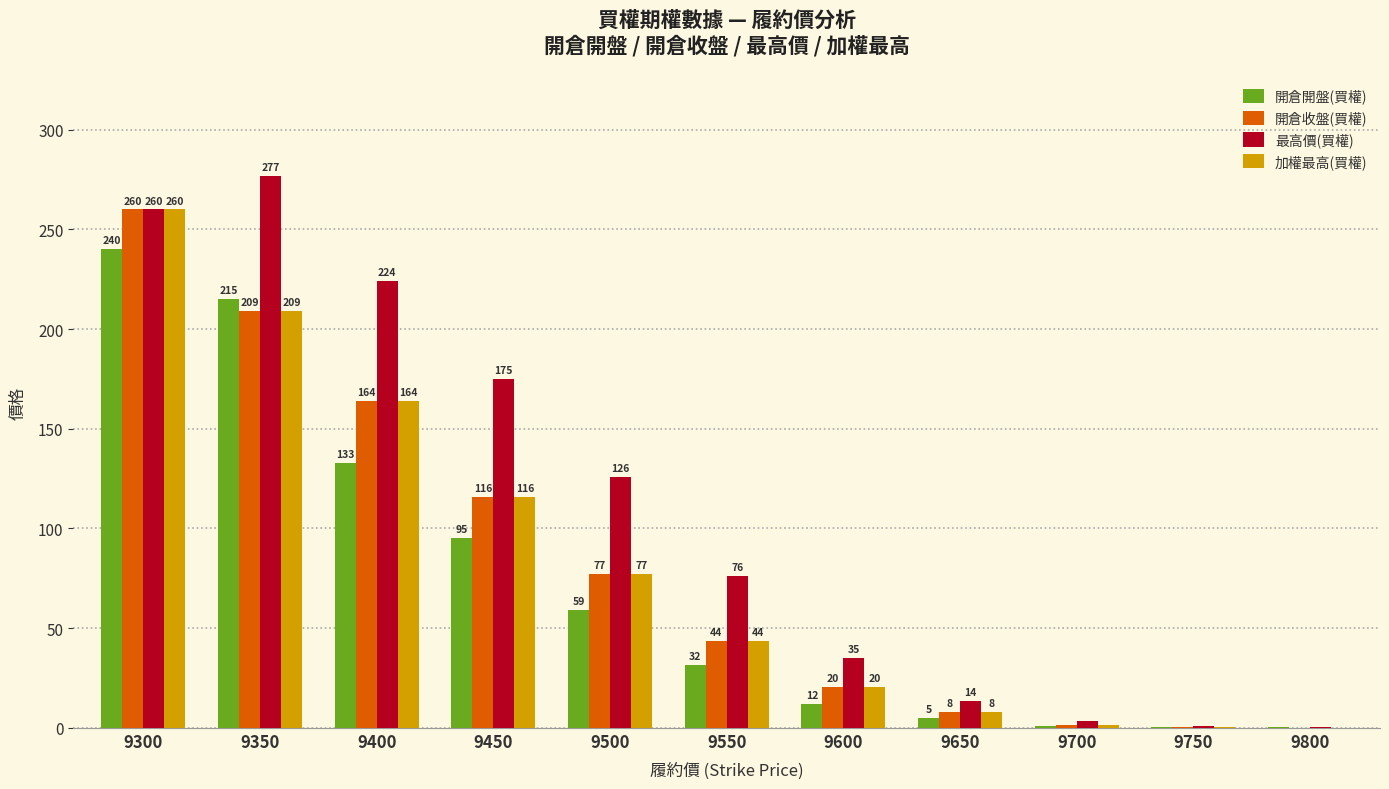

How many values in the 開倉收盤(買權) series exceed 43?

6